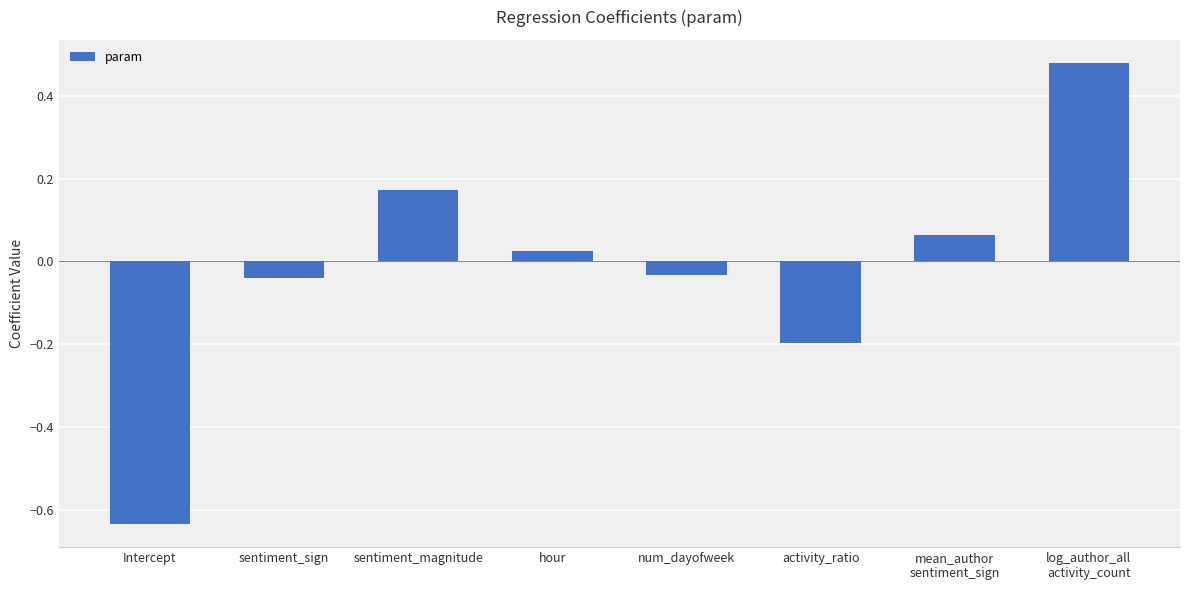

At which label does the data first exceed 0?

sentiment_magnitude